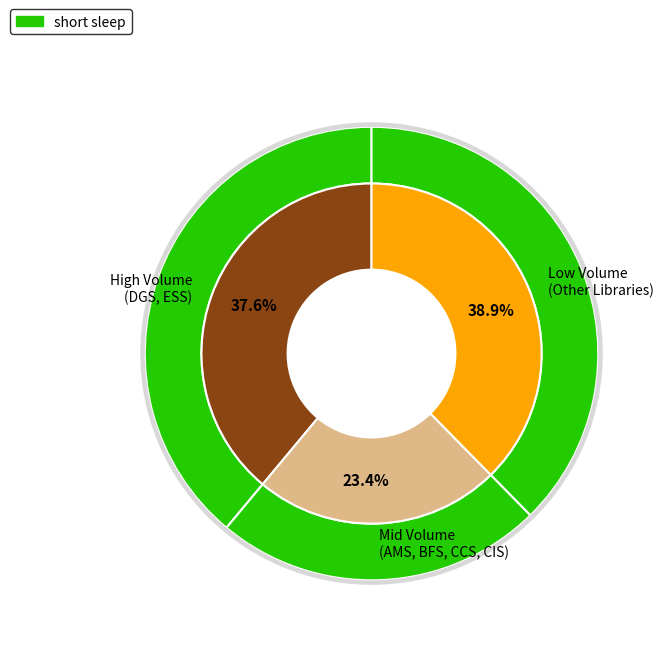

Is there any slice that represents more than half of the pie?

No